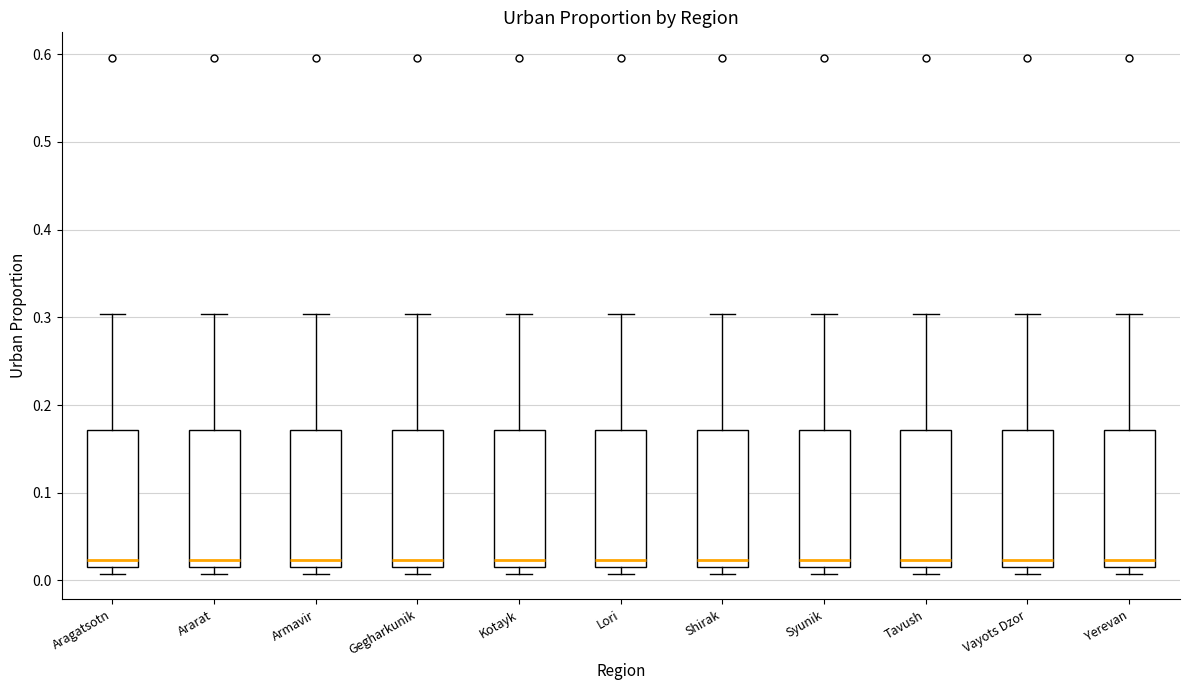

Reading left to right, transcribe this box plot: for each box, give where its median line is, the range the box spans, and where its two whiskers end, as read against the y-axis. The values are not printed on the chart, so give them approximately, as read against the axis.

Aragatsotn: median 0.02 (just above the box's lower edge), box 0.02 to 0.17, whiskers 0.01 to 0.30
Ararat: median 0.02 (just above the box's lower edge), box 0.02 to 0.17, whiskers 0.01 to 0.30
Armavir: median 0.02 (just above the box's lower edge), box 0.02 to 0.17, whiskers 0.01 to 0.30
Gegharkunik: median 0.02 (just above the box's lower edge), box 0.02 to 0.17, whiskers 0.01 to 0.30
Kotayk: median 0.02 (just above the box's lower edge), box 0.02 to 0.17, whiskers 0.01 to 0.30
Lori: median 0.02 (just above the box's lower edge), box 0.02 to 0.17, whiskers 0.01 to 0.30
Shirak: median 0.02 (just above the box's lower edge), box 0.02 to 0.17, whiskers 0.01 to 0.30
Syunik: median 0.02 (just above the box's lower edge), box 0.02 to 0.17, whiskers 0.01 to 0.30
Tavush: median 0.02 (just above the box's lower edge), box 0.02 to 0.17, whiskers 0.01 to 0.30
Vayots Dzor: median 0.02 (just above the box's lower edge), box 0.02 to 0.17, whiskers 0.01 to 0.30
Yerevan: median 0.02 (just above the box's lower edge), box 0.02 to 0.17, whiskers 0.01 to 0.30